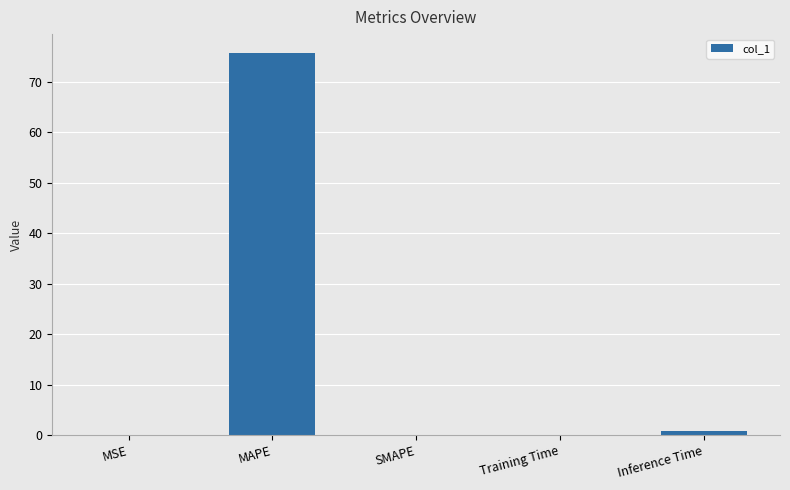

What is the maximum value shown in the chart?

75.6